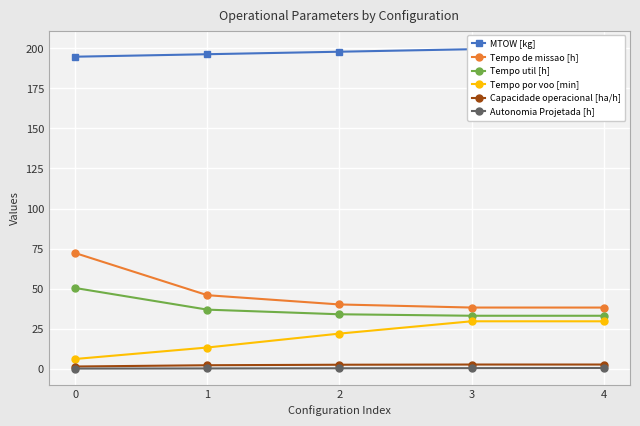

What is the total value across all series at 0?

324.9